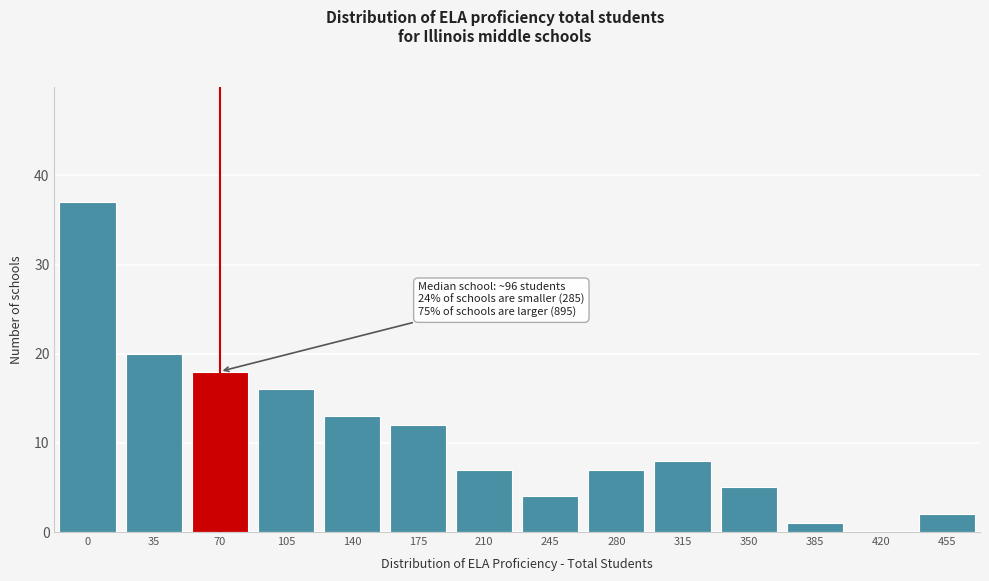

Reading left to right, what are all the values shown in this chart?

0=37	35=20	70=18	105=16	140=13	175=12	210=7	245=4	280=7	315=8	350=5	385=1	420=0	455=2